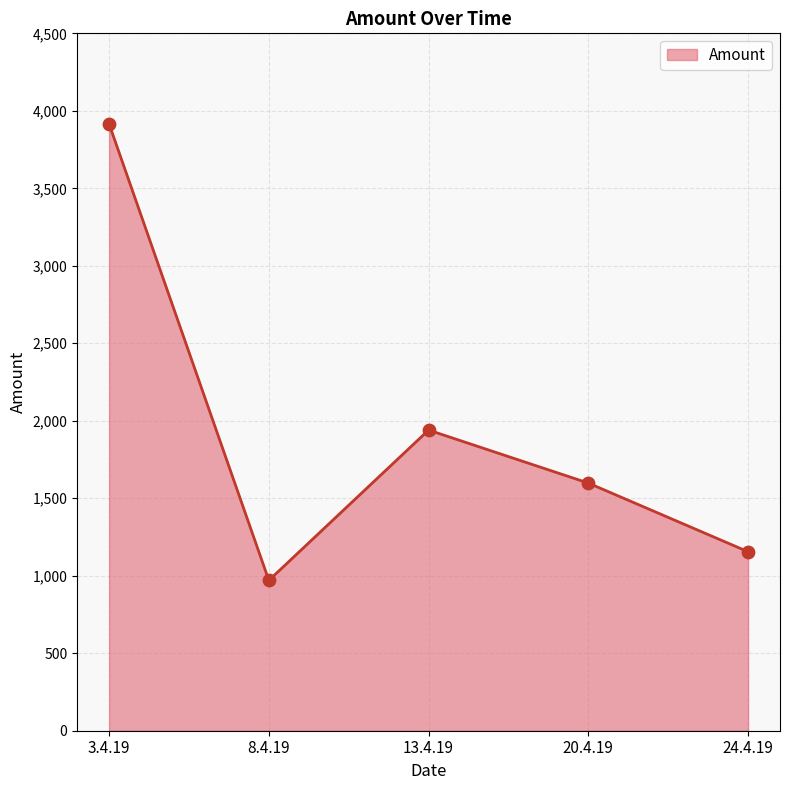

Approximately how many times larger is the value at 20.4.19 compared to 13.4.19?

0.8